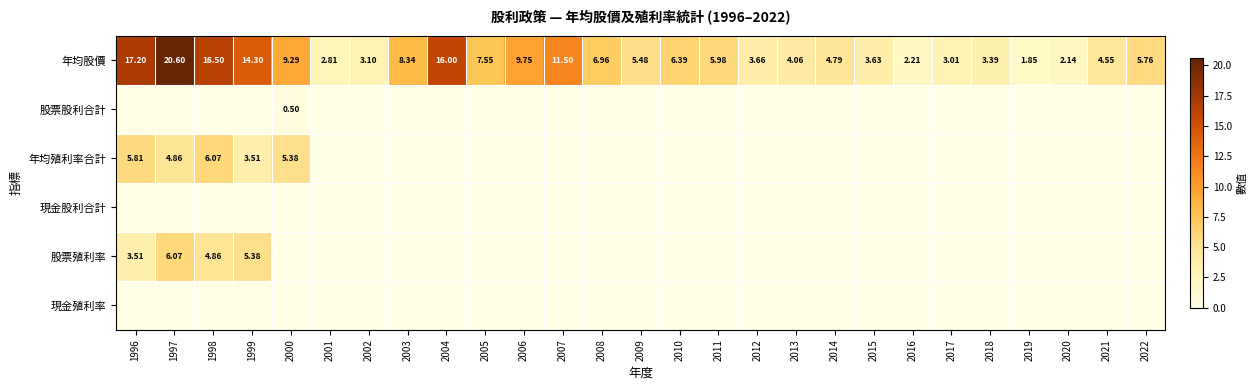

Between 2016 and 2020, which is larger?

2016